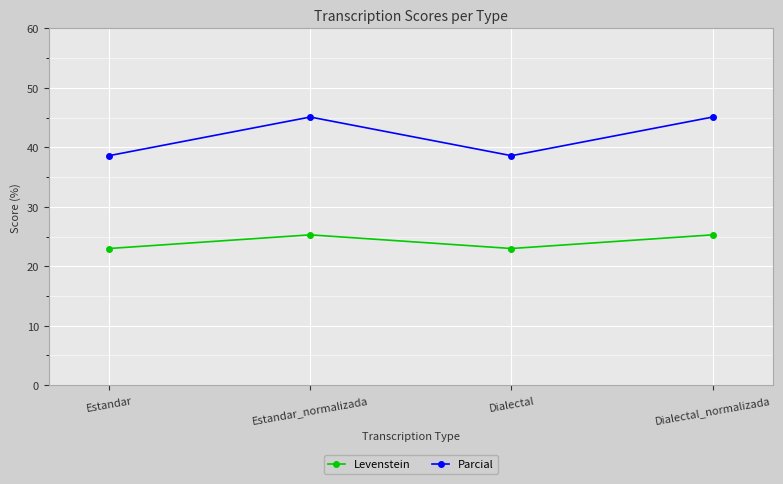

What is the label of the 1st point from the right?

Dialectal_normalizada